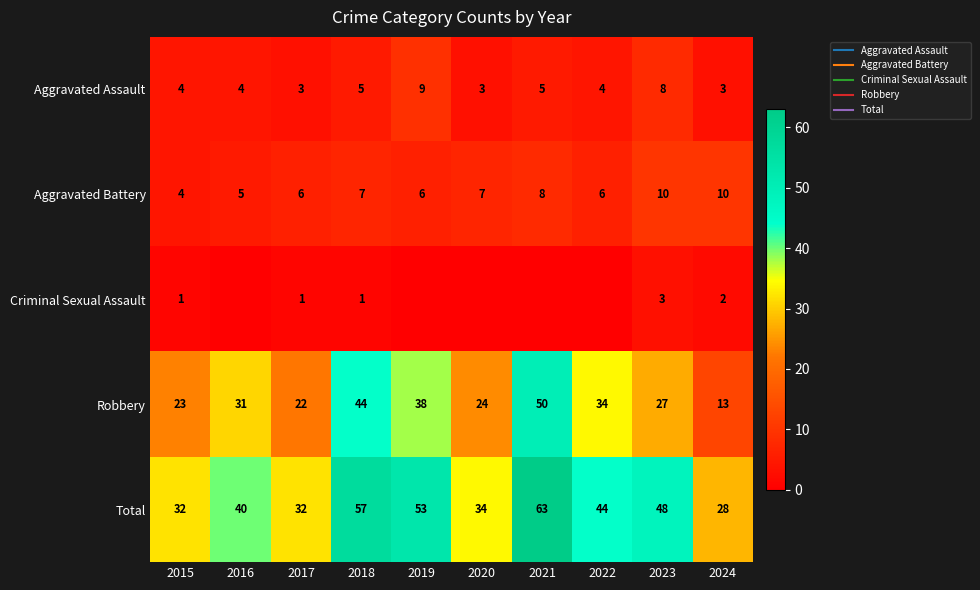

The Robbery series shows 14 at 2019. True or false?

False